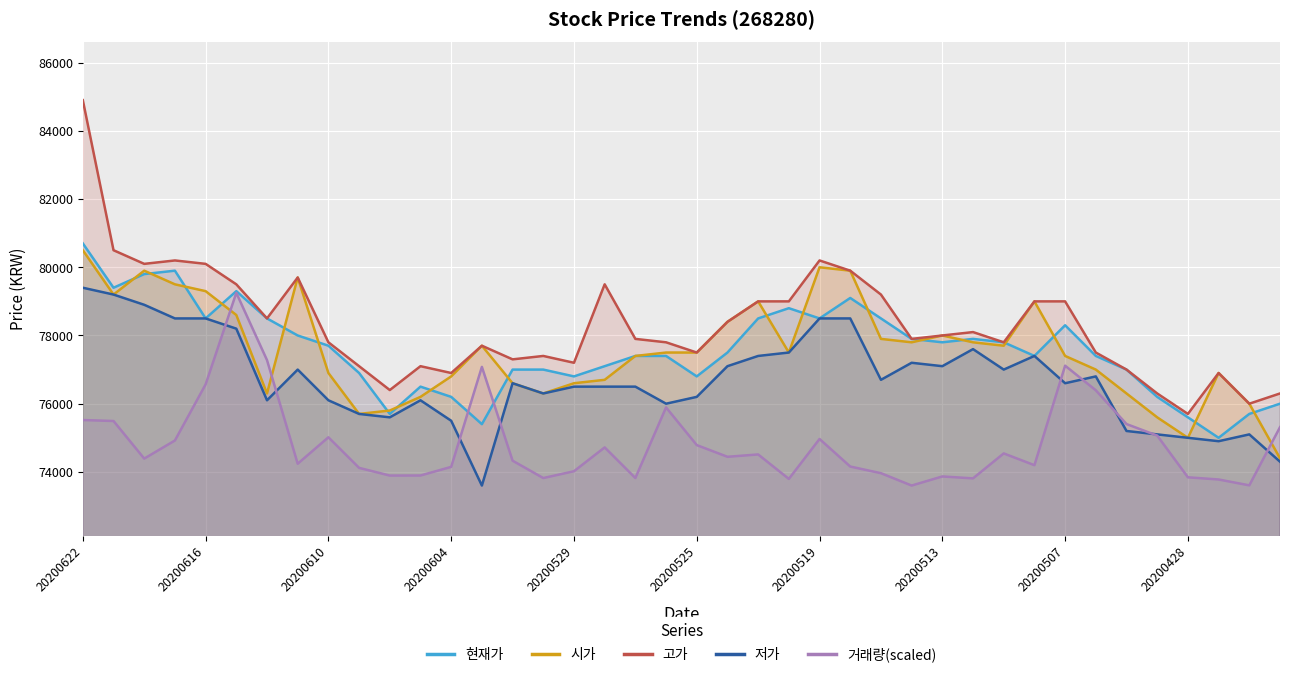

What is the approximate value of 거래량 at 20200601?

73819.6